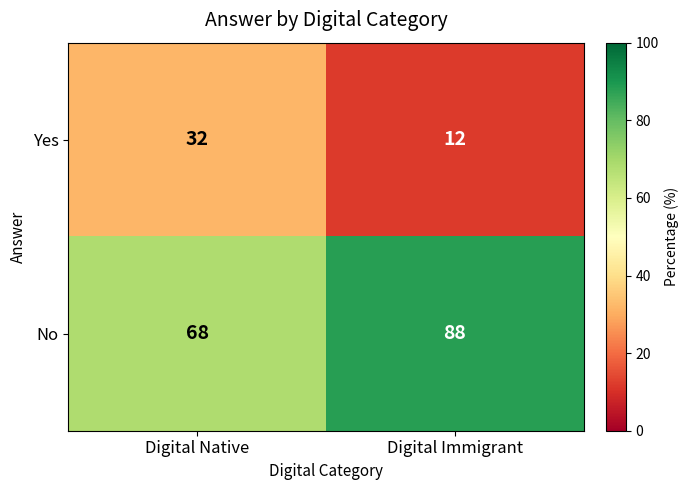

What is the average value of the No series?

78